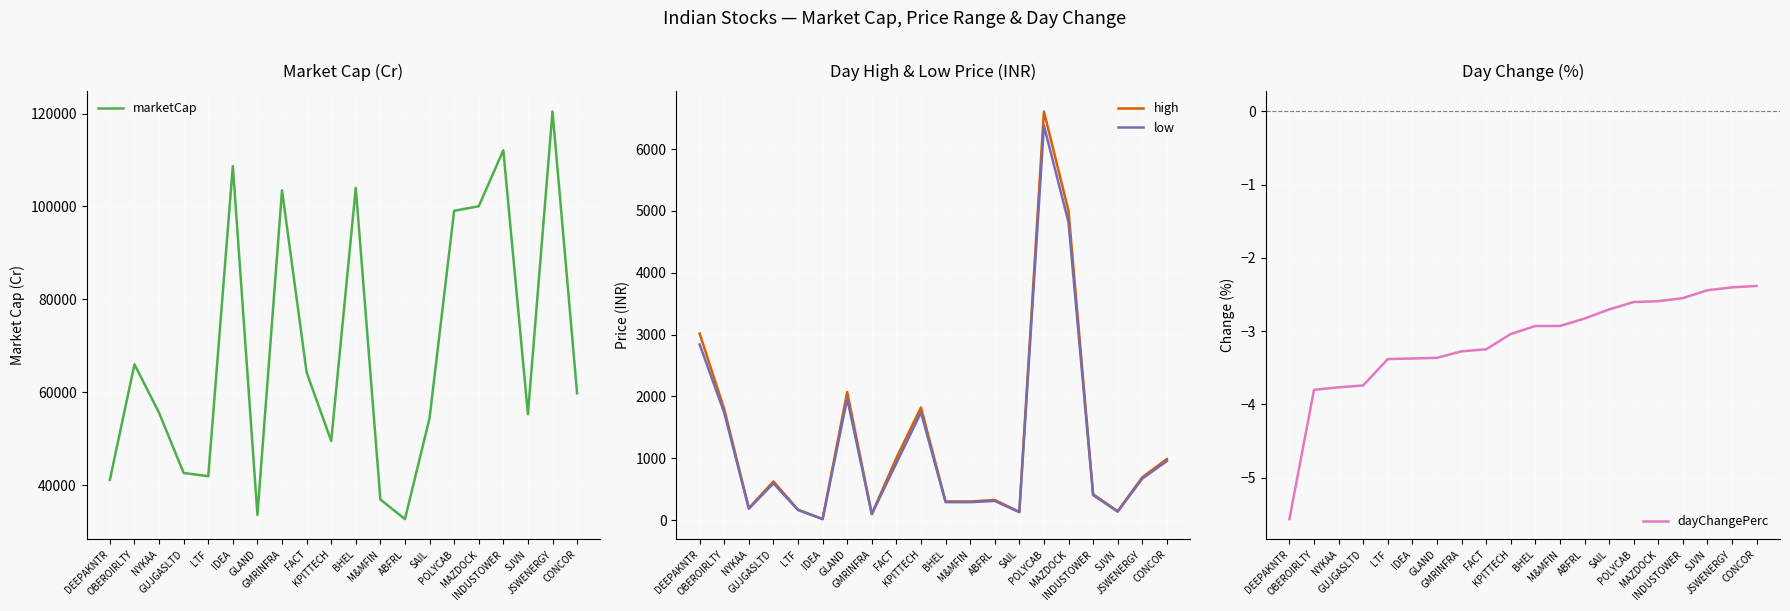

True or false: high has a value of 325.0 at ABFRL.

True